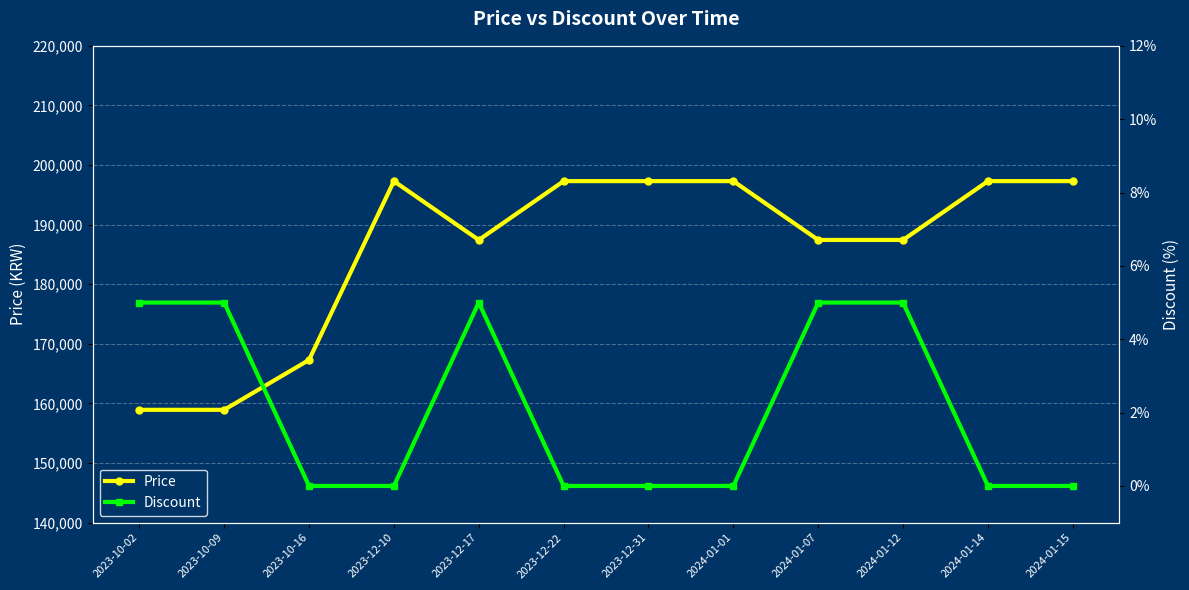

The value of Discount at 2023-12-22 is 0. True or false?

True